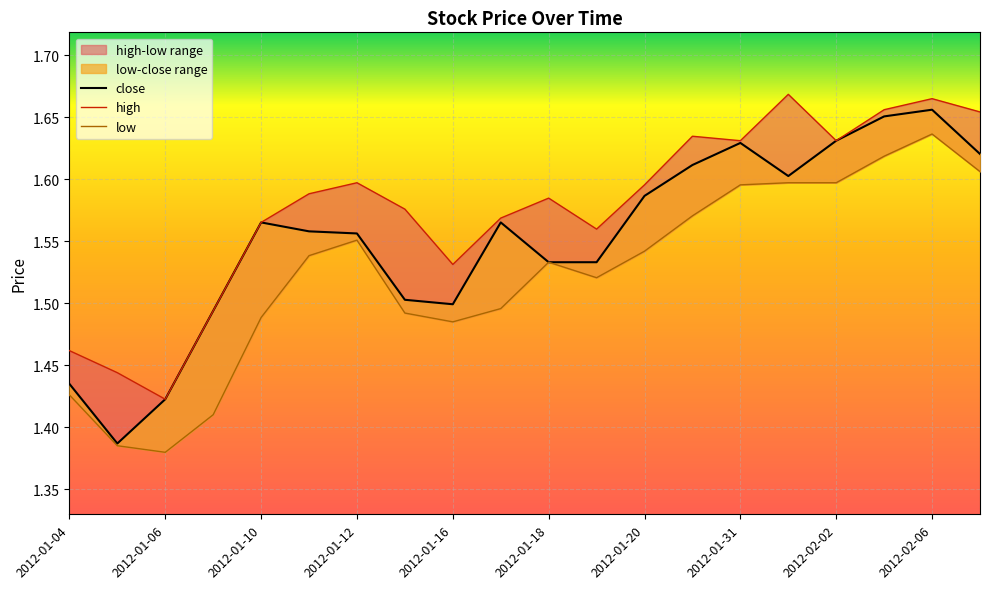

What is the total value across all series at 2012-01-20?

4.7